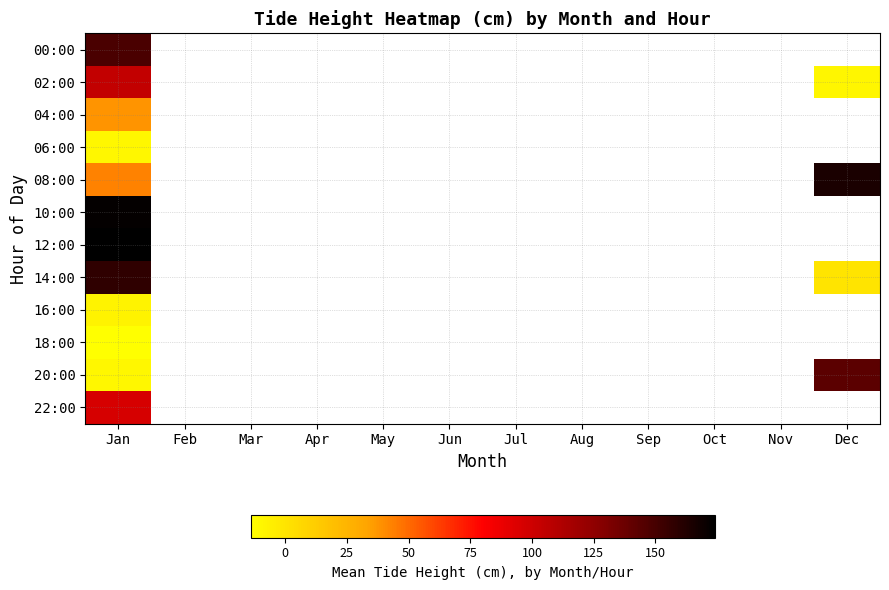

At how many categories does at least one series exceed 124?

2